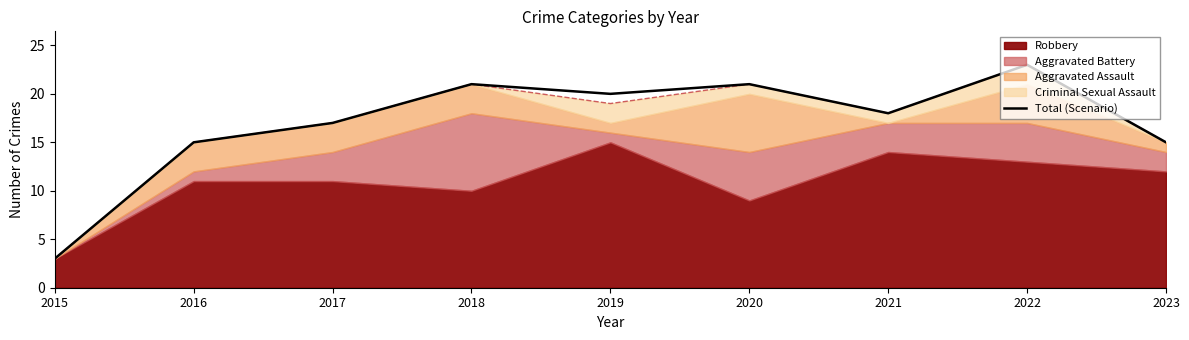

Reading left to right, what are all the values shown in this chart?

3	15	17	21	20	21	18	23	15